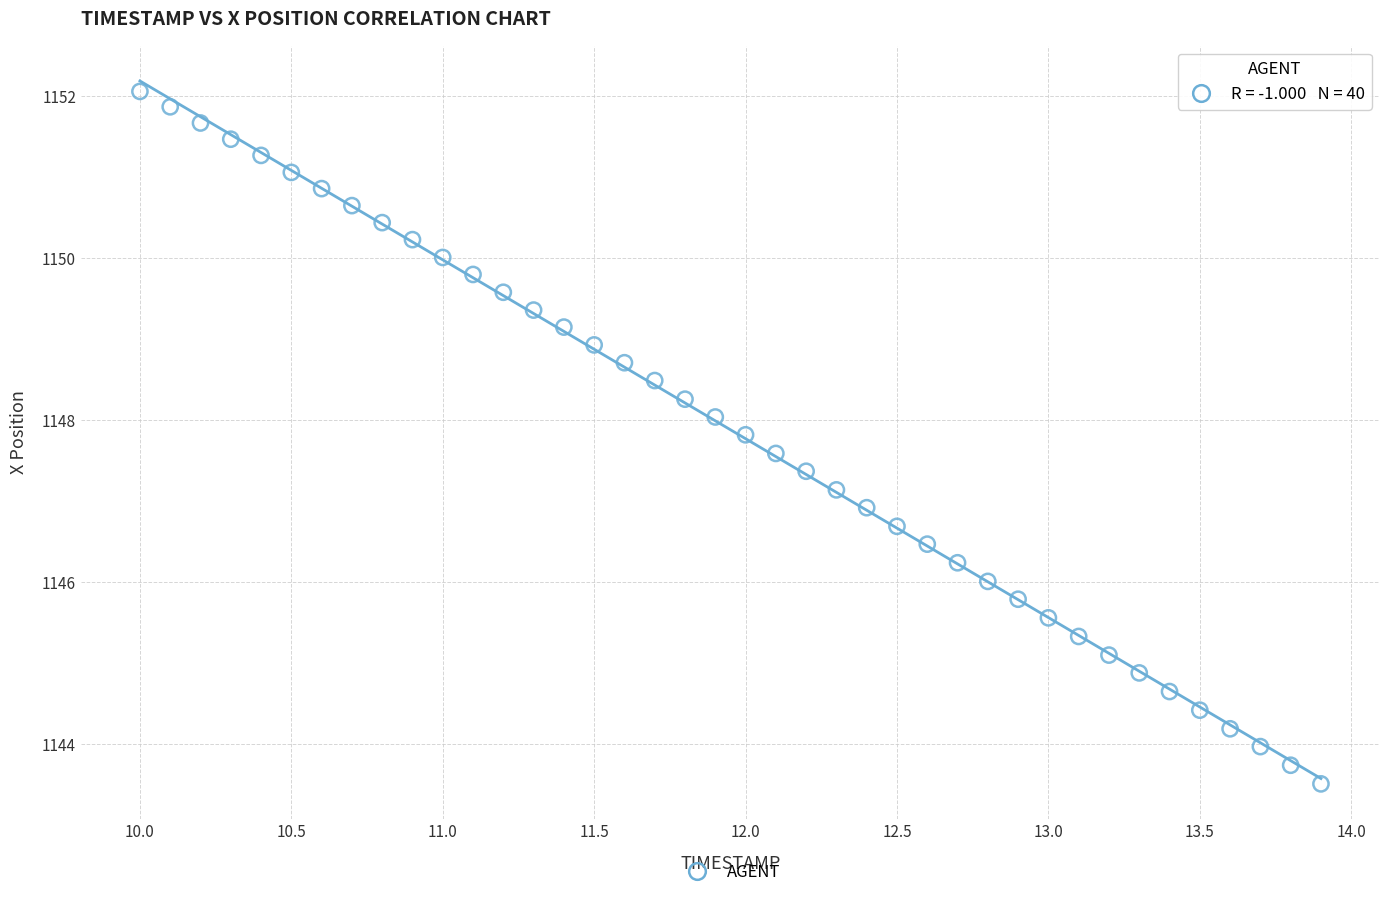

How many data points are displayed?

40